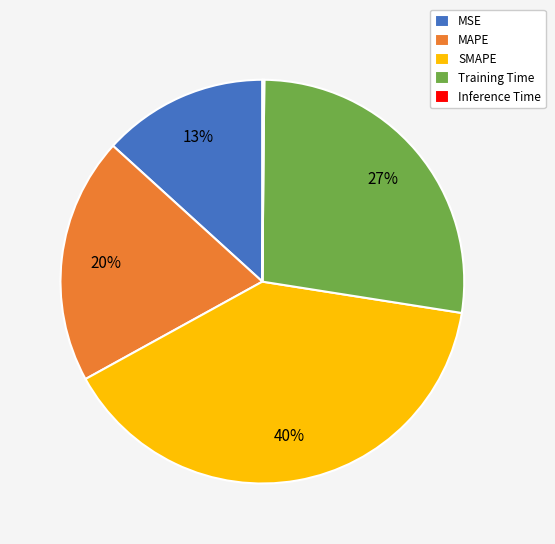

Approximately how many times larger is the value at MAPE compared to Training Time?

0.7